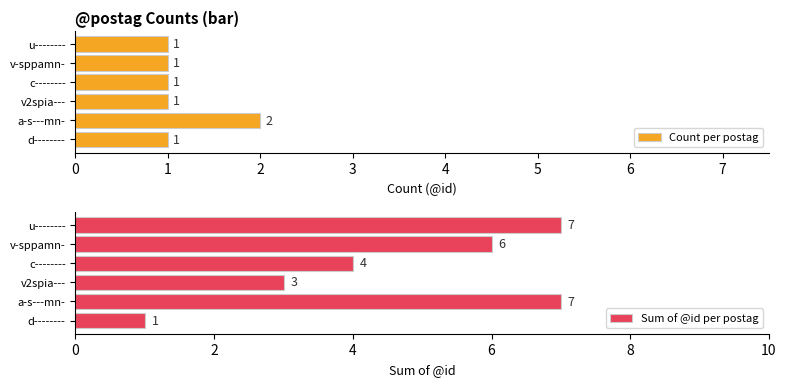

The value of Count per postag at a-s---mn- is 2. True or false?

True